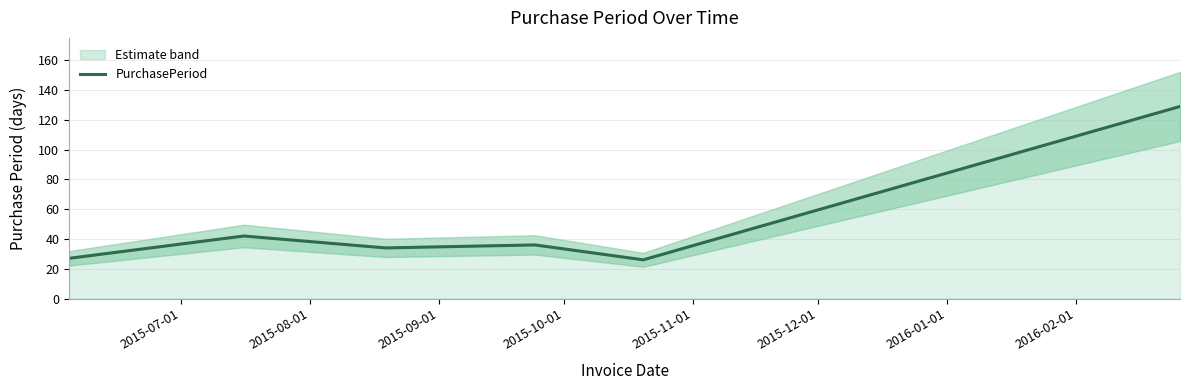

Which has a higher value, 2015-09-01 or 2015-12-01?

2015-12-01